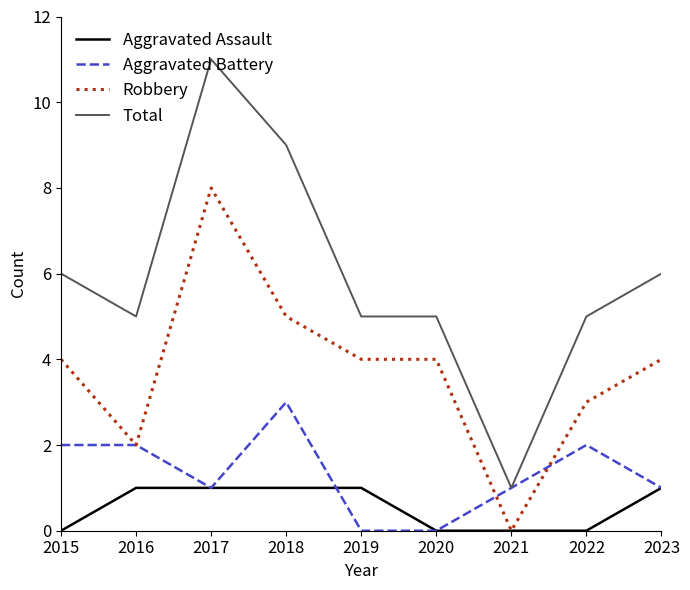

What is the difference between the highest and lowest values at 2020?

5